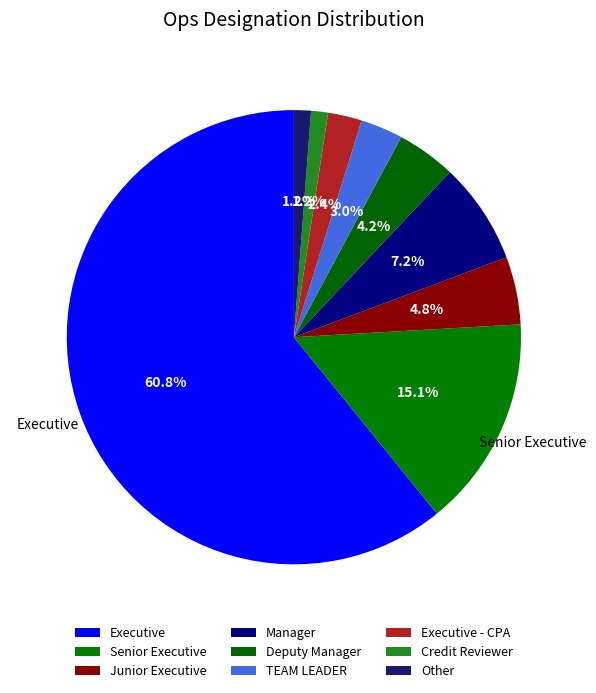

Is it true that Other is 11% of the pie?

False